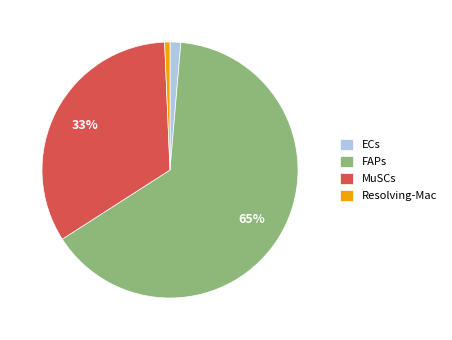

Combined, do FAPs and Resolving-Mac account for over 50%?

Yes